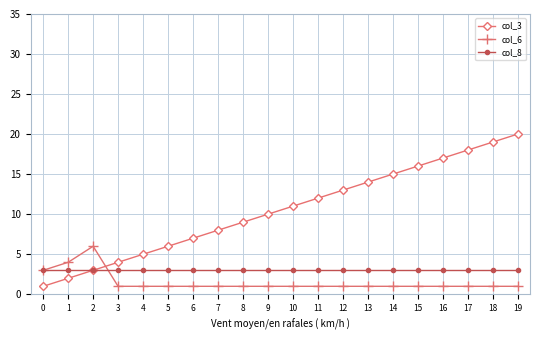

True or false: col_8 and col_6 cross at least once.

True